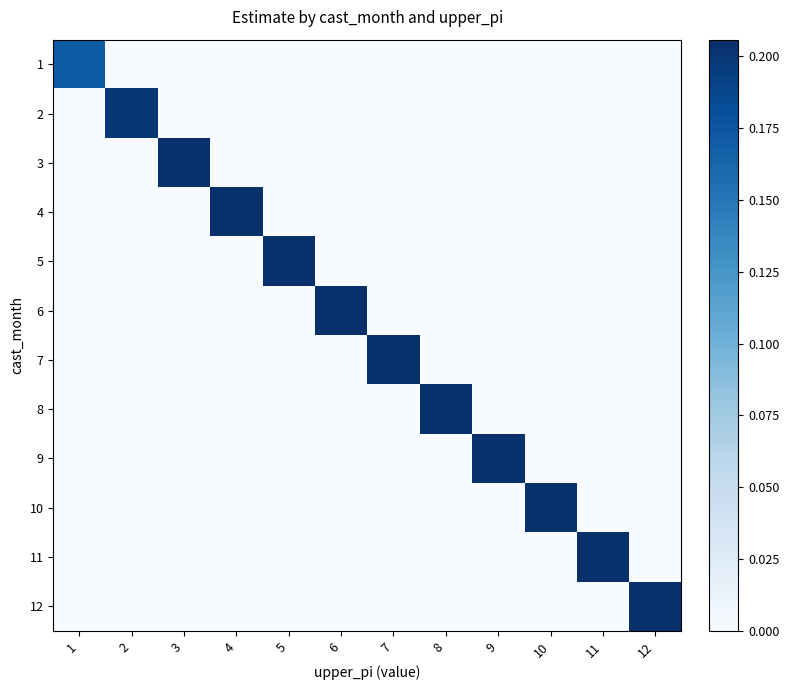

Reading left to right, list all the values displayed in this chart.

1: 1=0.2	2=0.0	3=0.0	4=0.0	5=0.0	6=0.0	7=0.0	8=0.0	9=0.0	10=0.0	11=0.0	12=0.0
2: 1=0.0	2=0.2	3=0.0	4=0.0	5=0.0	6=0.0	7=0.0	8=0.0	9=0.0	10=0.0	11=0.0	12=0.0
3: 1=0.0	2=0.0	3=0.2	4=0.0	5=0.0	6=0.0	7=0.0	8=0.0	9=0.0	10=0.0	11=0.0	12=0.0
4: 1=0.0	2=0.0	3=0.0	4=0.2	5=0.0	6=0.0	7=0.0	8=0.0	9=0.0	10=0.0	11=0.0	12=0.0
5: 1=0.0	2=0.0	3=0.0	4=0.0	5=0.2	6=0.0	7=0.0	8=0.0	9=0.0	10=0.0	11=0.0	12=0.0
6: 1=0.0	2=0.0	3=0.0	4=0.0	5=0.0	6=0.2	7=0.0	8=0.0	9=0.0	10=0.0	11=0.0	12=0.0
7: 1=0.0	2=0.0	3=0.0	4=0.0	5=0.0	6=0.0	7=0.2	8=0.0	9=0.0	10=0.0	11=0.0	12=0.0
8: 1=0.0	2=0.0	3=0.0	4=0.0	5=0.0	6=0.0	7=0.0	8=0.2	9=0.0	10=0.0	11=0.0	12=0.0
9: 1=0.0	2=0.0	3=0.0	4=0.0	5=0.0	6=0.0	7=0.0	8=0.0	9=0.2	10=0.0	11=0.0	12=0.0
10: 1=0.0	2=0.0	3=0.0	4=0.0	5=0.0	6=0.0	7=0.0	8=0.0	9=0.0	10=0.2	11=0.0	12=0.0
11: 1=0.0	2=0.0	3=0.0	4=0.0	5=0.0	6=0.0	7=0.0	8=0.0	9=0.0	10=0.0	11=0.2	12=0.0
12: 1=0.0	2=0.0	3=0.0	4=0.0	5=0.0	6=0.0	7=0.0	8=0.0	9=0.0	10=0.0	11=0.0	12=0.2